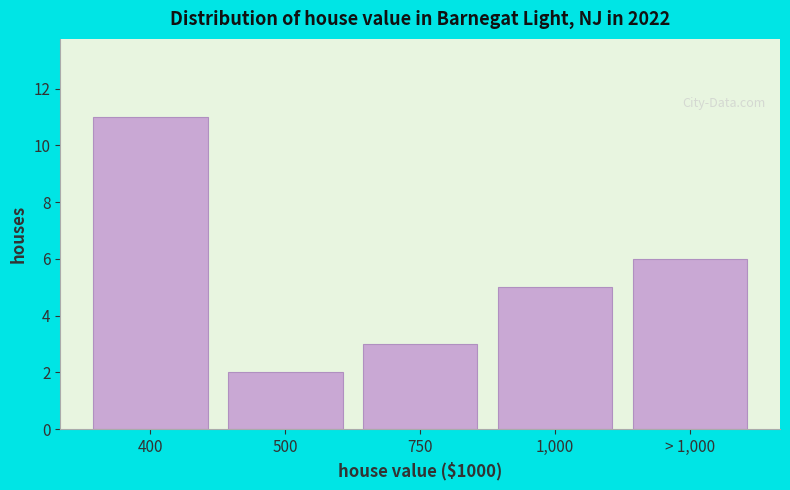

Reading right to left, transcribe all the data shown in this chart.

6	5	3	2	11